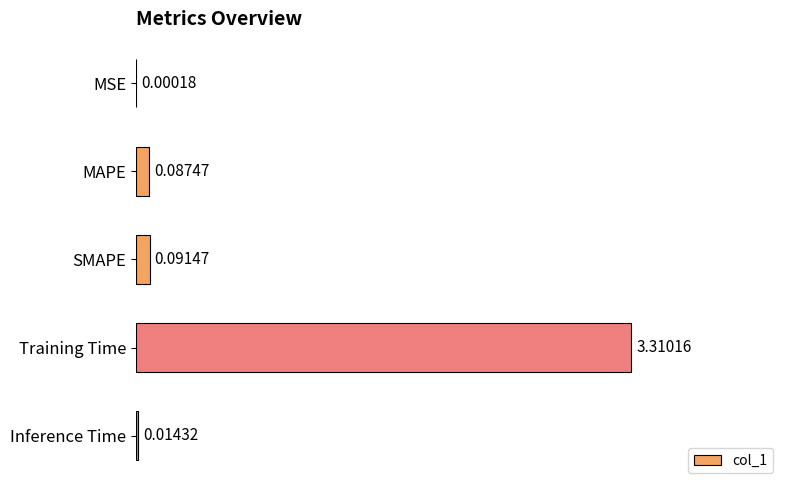

At which label is the value closest to 1?

SMAPE